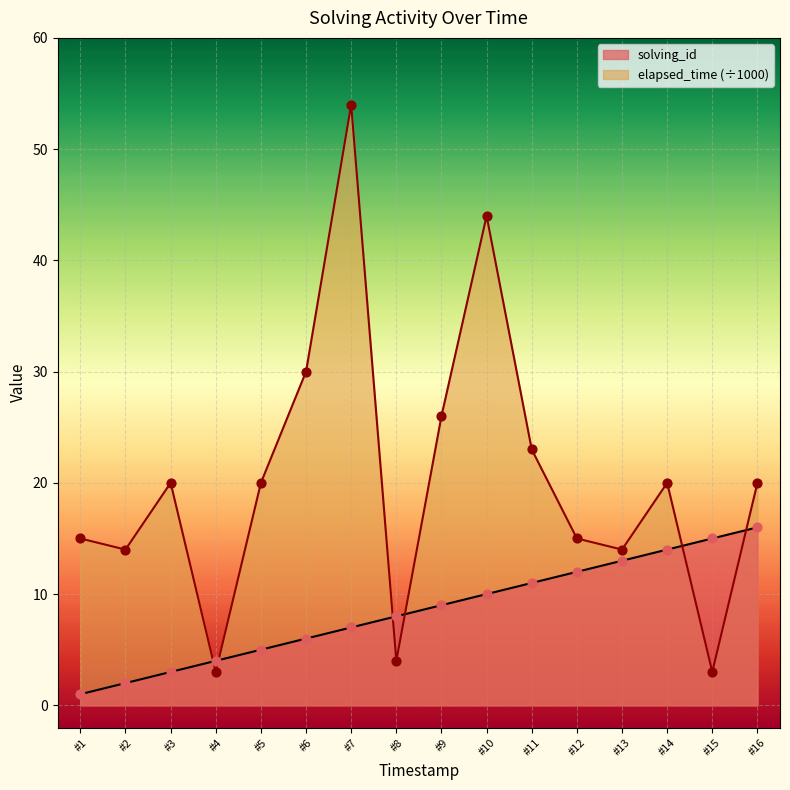

At how many categories does at least one series exceed 46?

1